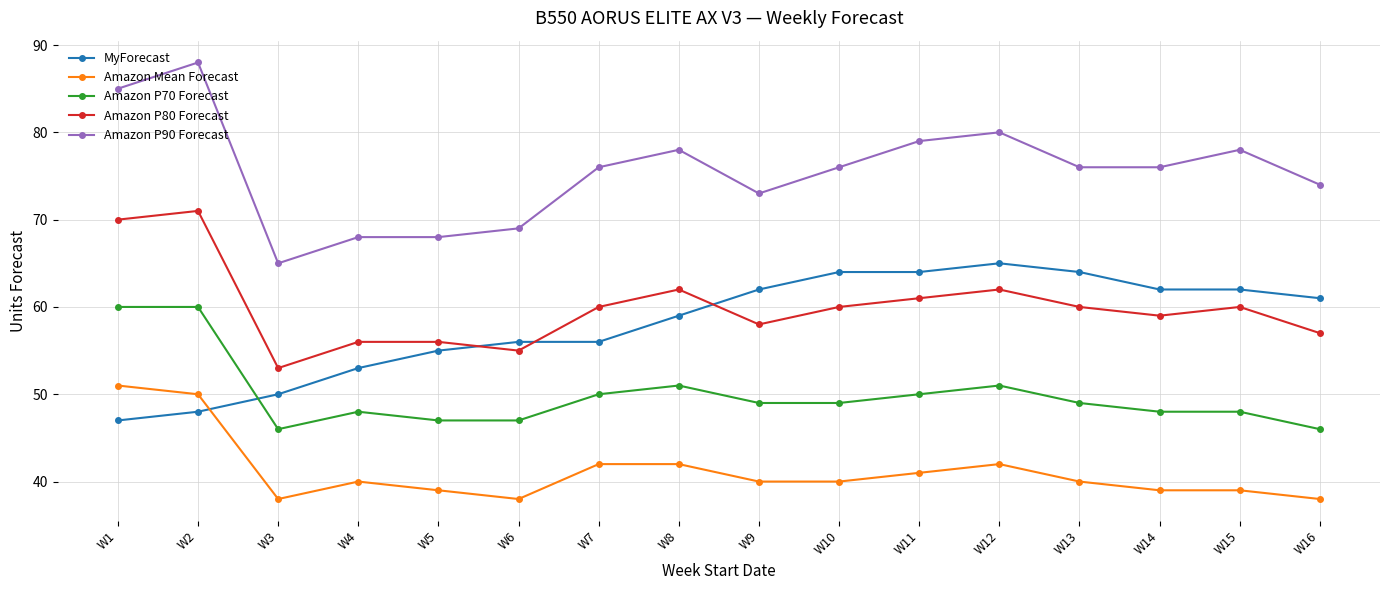

Reading left to right, what are all the values shown in this chart?

MyForecast: W1=47	W2=48	W3=50	W4=53	W5=55	W6=56	W7=56	W8=59	W9=62	W10=64	W11=64	W12=65	W13=64	W14=62	W15=62	W16=61
Amazon Mean Forecast: W1=51	W2=50	W3=38	W4=40	W5=39	W6=38	W7=42	W8=42	W9=40	W10=40	W11=41	W12=42	W13=40	W14=39	W15=39	W16=38
Amazon P70 Forecast: W1=60	W2=60	W3=46	W4=48	W5=47	W6=47	W7=50	W8=51	W9=49	W10=49	W11=50	W12=51	W13=49	W14=48	W15=48	W16=46
Amazon P80 Forecast: W1=70	W2=71	W3=53	W4=56	W5=56	W6=55	W7=60	W8=62	W9=58	W10=60	W11=61	W12=62	W13=60	W14=59	W15=60	W16=57
Amazon P90 Forecast: W1=85	W2=88	W3=65	W4=68	W5=68	W6=69	W7=76	W8=78	W9=73	W10=76	W11=79	W12=80	W13=76	W14=76	W15=78	W16=74